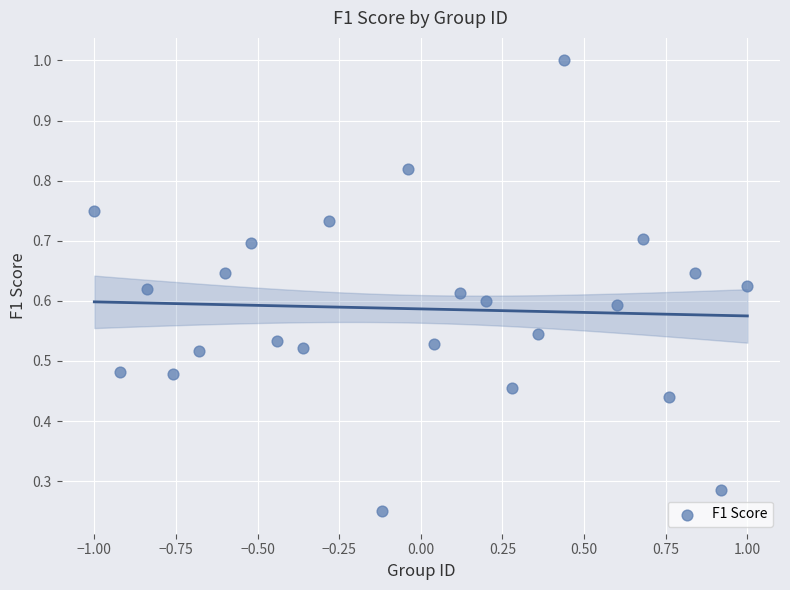

What is the range of X values (max minus min)?

2.0